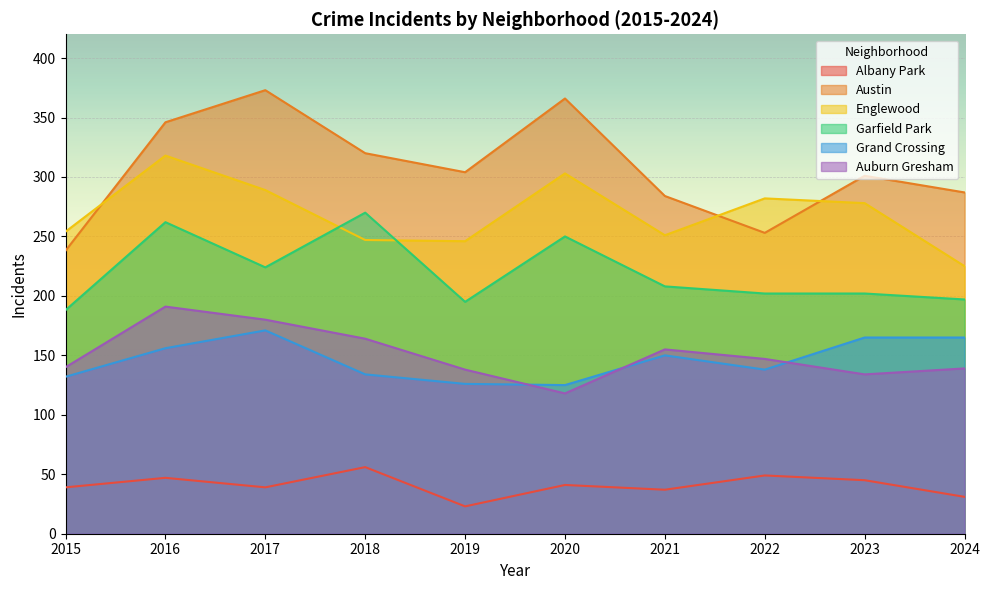

Rank the series by their maximum value, from highest to lowest.

Austin, Englewood, Garfield Park, Auburn Gresham, Grand Crossing, Albany Park